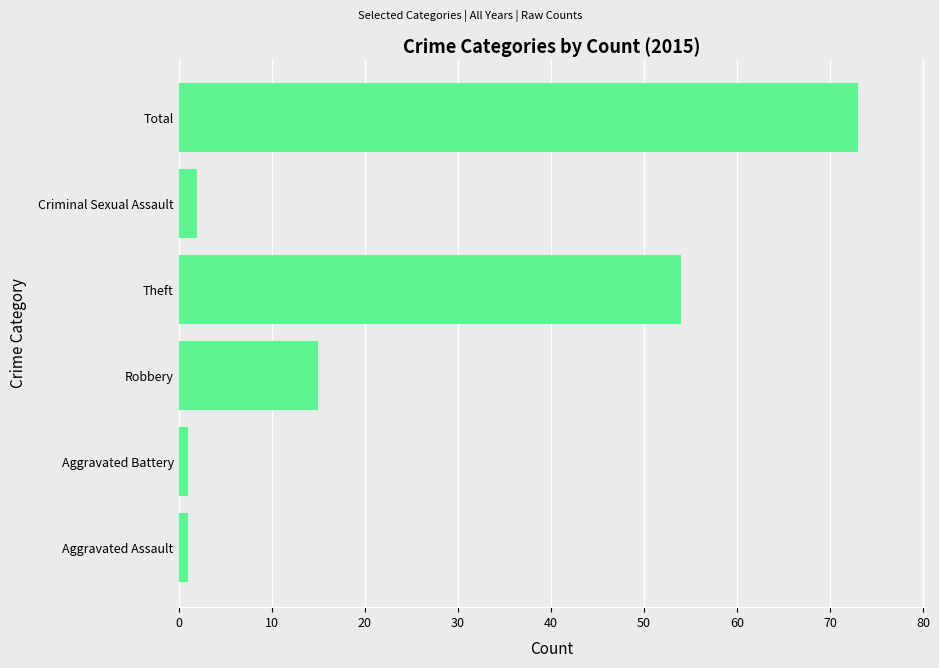

Where is the data nearest to the value 37?

Theft